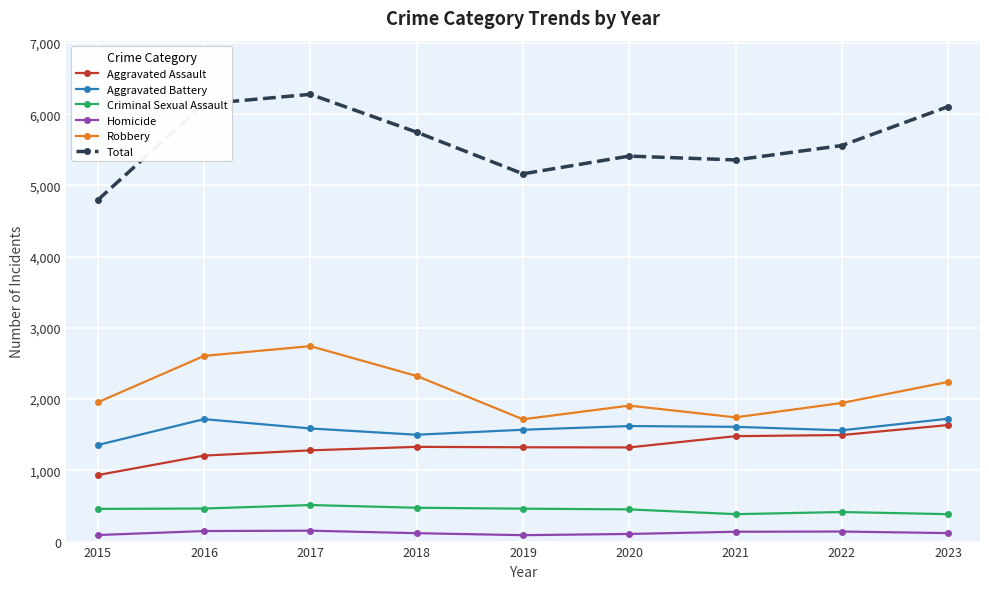

True or false: Aggravated Assault and Robbery cross at least once.

False